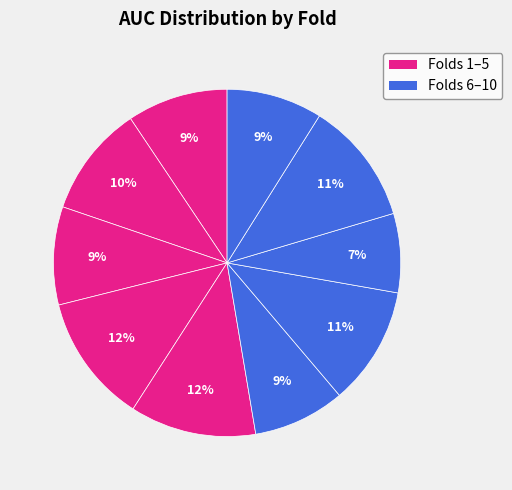

Does any single category account for the majority?

No